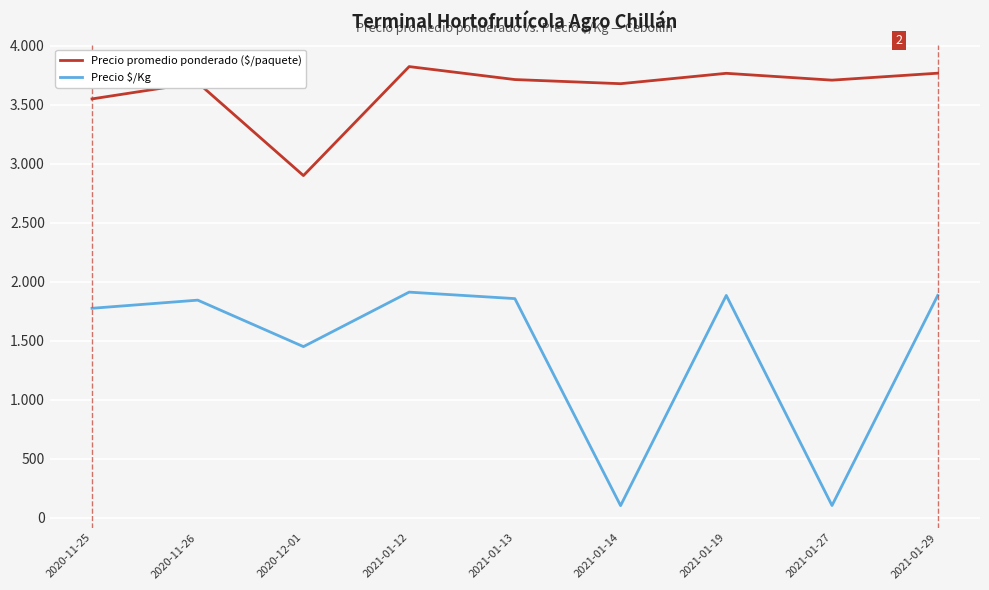

Is it true that Precio promedio ponderado ($/paquete) equals 5554 at 2021-01-27?

False